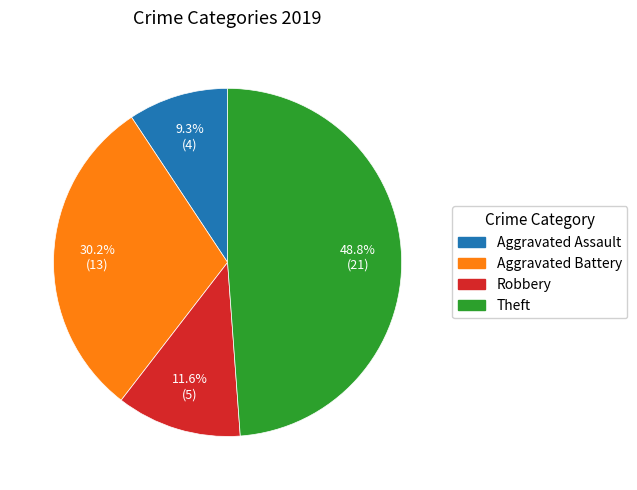

Is it true that Aggravated Battery is 25% of the pie?

False